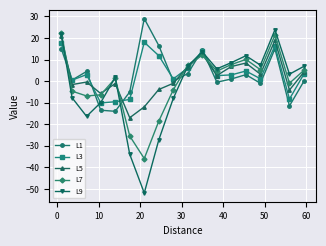

What is the average value of the L9 series?

-2.4